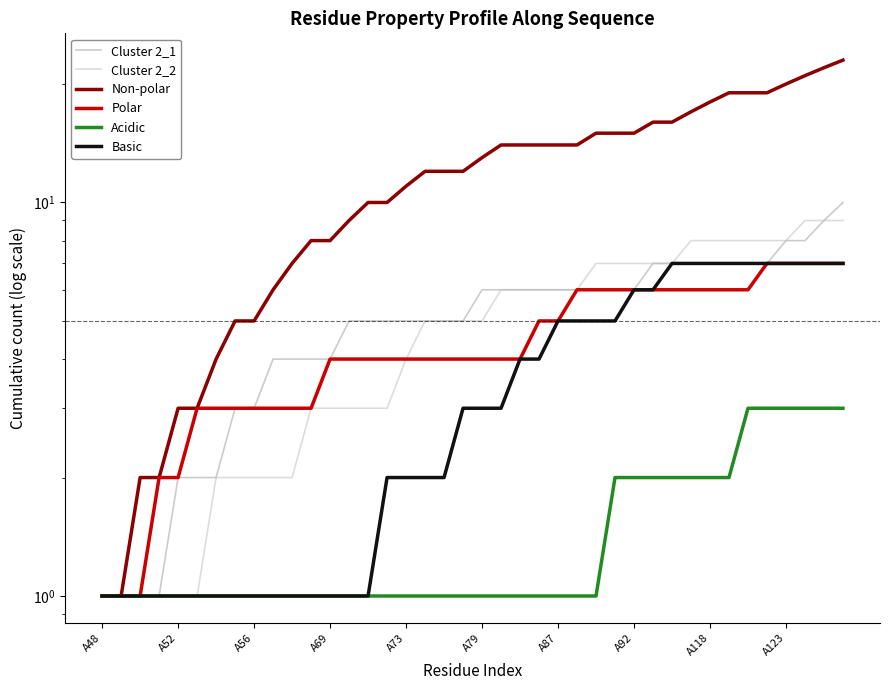

What is the difference between the maximum and minimum values in the non_polar series?

22